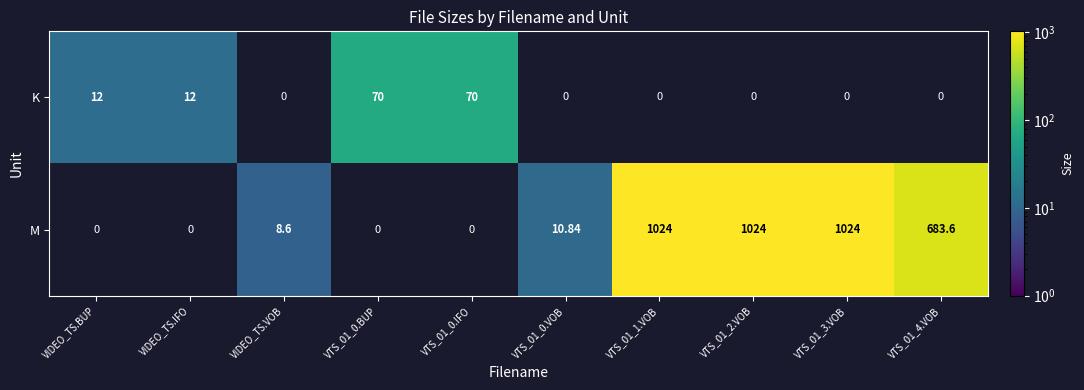

Which category has the lowest value across all series?

VIDEO_TS.VOB